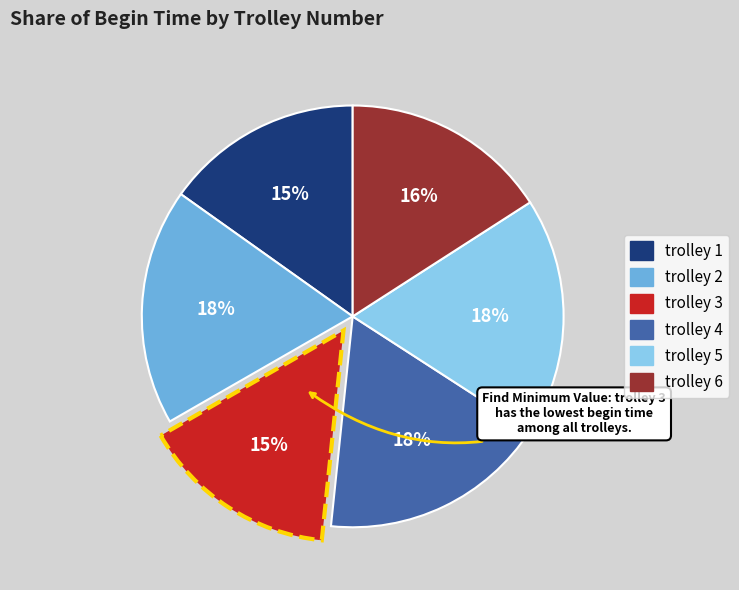

How many segments does this pie chart have?

6